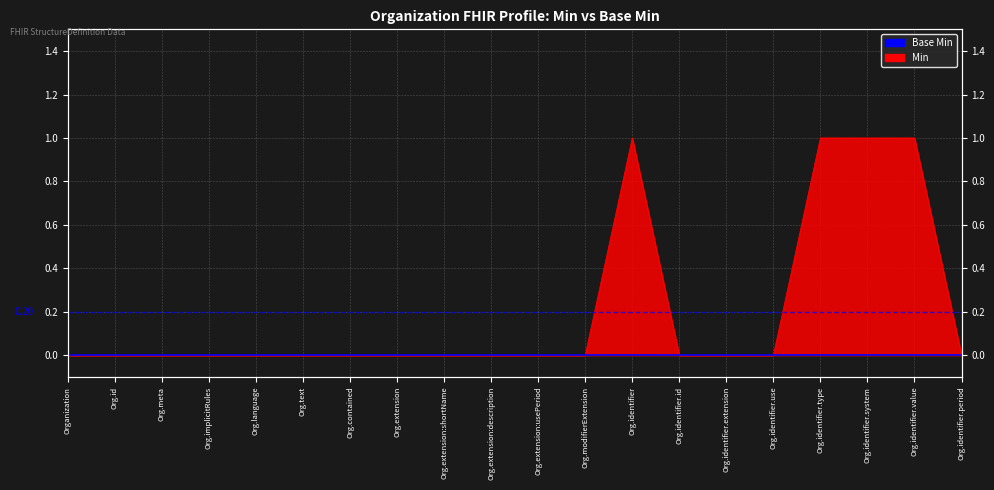

List the labels in order of value, largest first.

Org.identifier, Org.identifier.type, Org.identifier.system, Org.identifier.value, Organization, Org.id, Org.meta, Org.implicitRules, Org.language, Org.text, Org.contained, Org.extension, Org.extension:shortName, Org.extension:description, Org.extension:usePeriod, Org.modifierExtension, Org.identifier.id, Org.identifier.extension, Org.identifier.use, Org.identifier.period